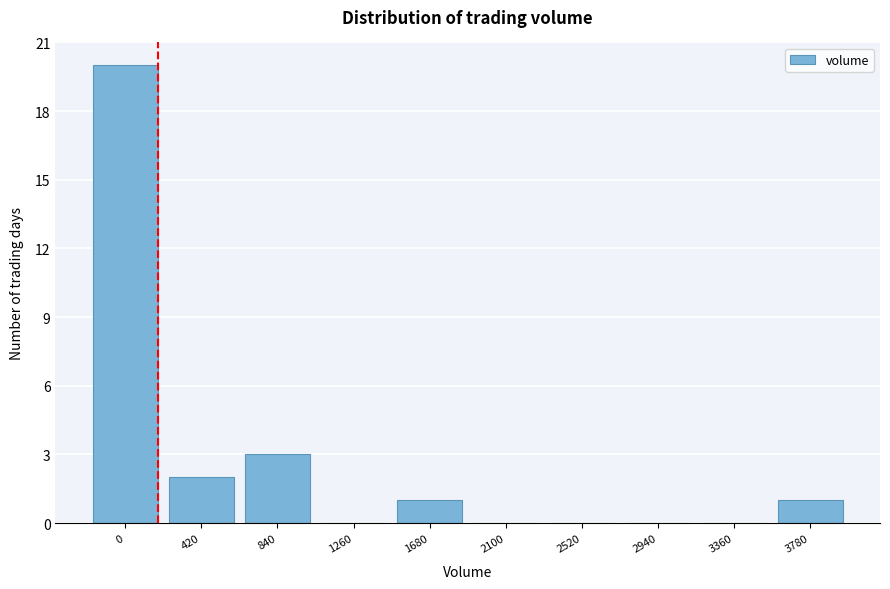

Reading left to right, extract all data points from this chart.

0=20	420=2	840=3	1260=0	1680=1	2100=0	2520=0	2940=0	3360=0	3780=1